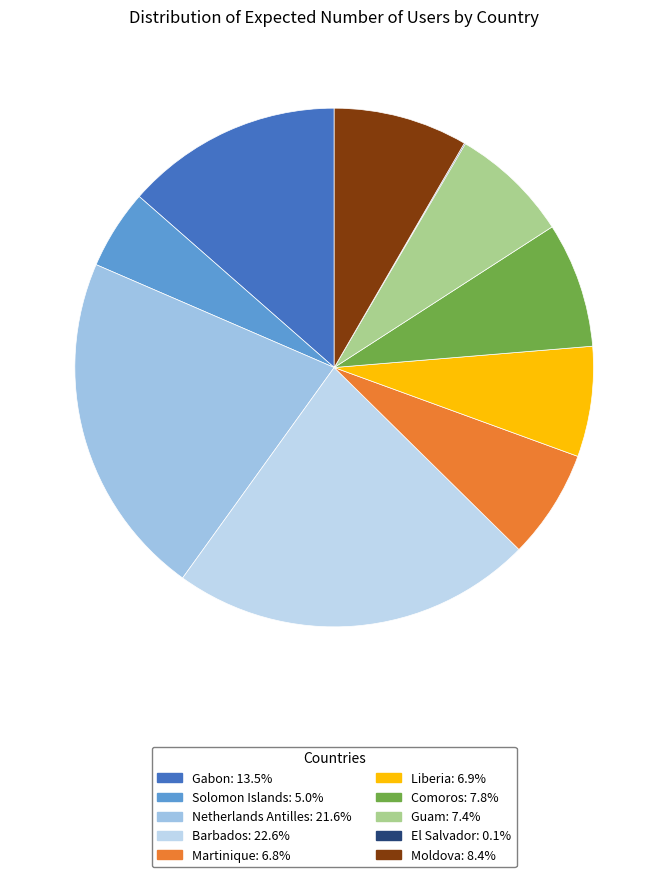

To the nearest percent, what portion does Guam represent?

7%